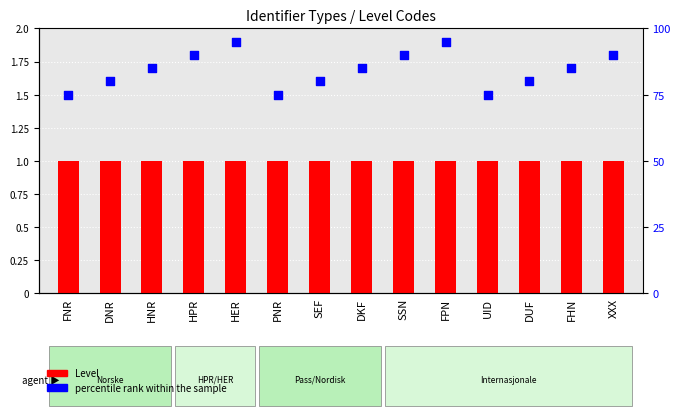

What are all the series names shown in the legend?

Level, percentile rank within the sample